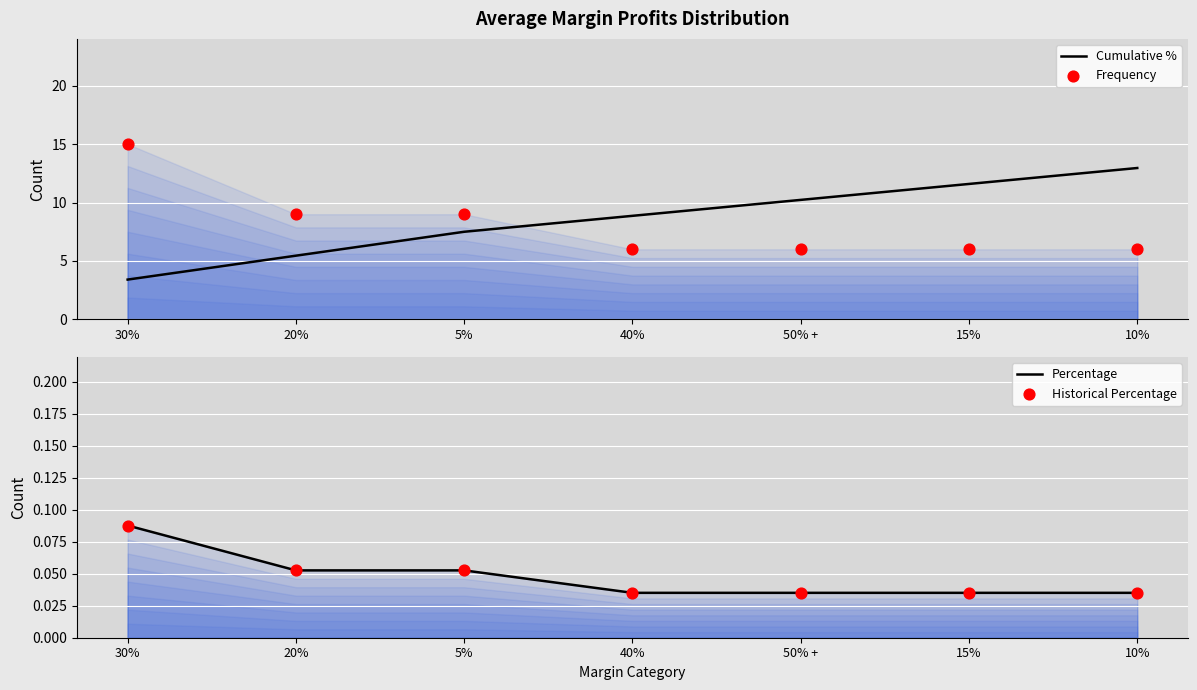

Is the value of Historical Percentage at 40% greater than the value of Cumulative % at 50% +?

No